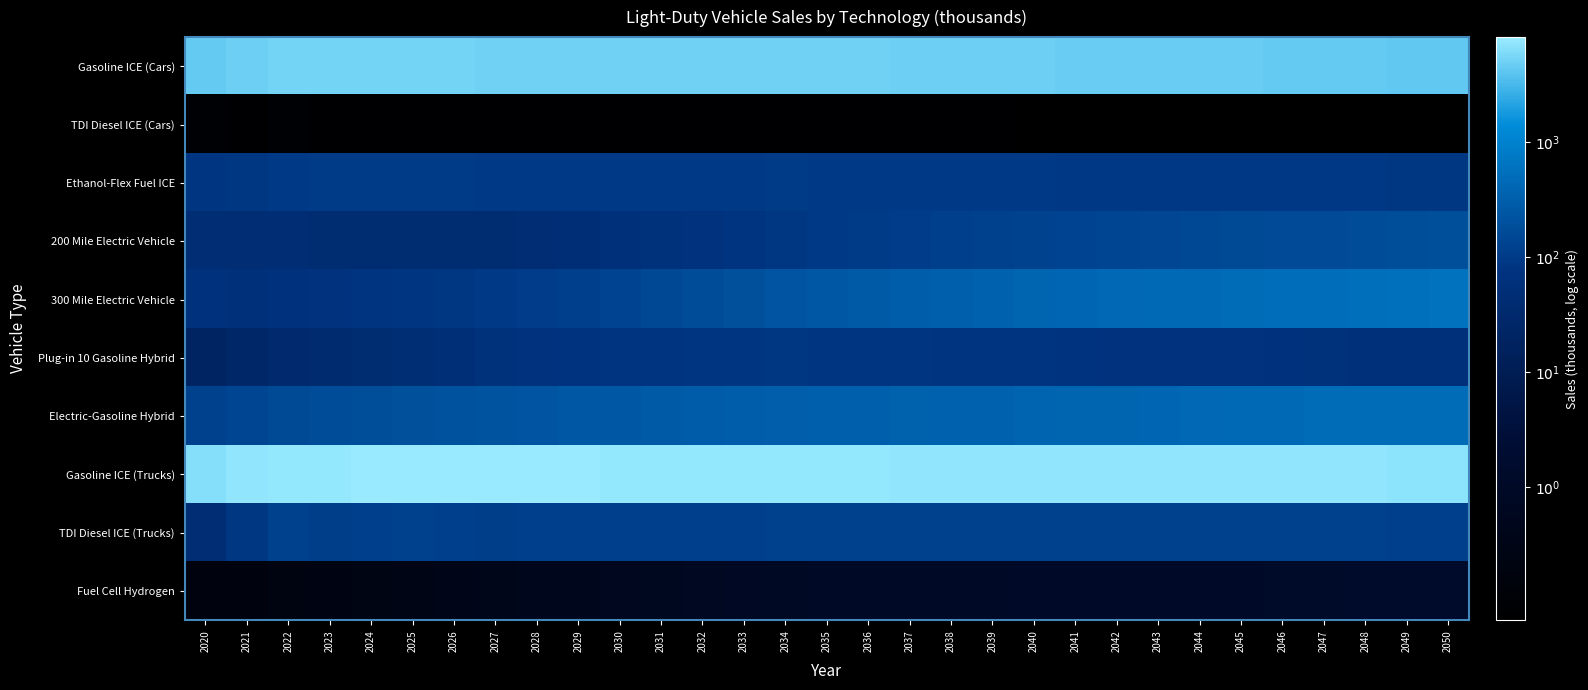

Reading left to right, list all the values displayed in this chart.

Gasoline ICE (Cars): 2020=3.6	2021=3.7	2022=3.7	2023=3.7	2024=3.7	2025=3.7	2026=3.7	2027=3.7	2028=3.7	2029=3.7	2030=3.7	2031=3.7	2032=3.7	2033=3.7	2034=3.7	2035=3.7	2036=3.7	2037=3.7	2038=3.7	2039=3.7	2040=3.7	2041=3.7	2042=3.7	2043=3.7	2044=3.7	2045=3.7	2046=3.7	2047=3.6	2048=3.6	2049=3.6	2050=3.6
TDI Diesel ICE (Cars): 2020=-1.0	2021=-1.0	2022=-1.0	2023=-1.0	2024=-1.1	2025=-1.0	2026=-1.1	2027=-1.1	2028=-1.1	2029=-1.1	2030=-1.1	2031=-1.1	2032=-1.1	2033=-1.1	2034=-1.1	2035=-1.1	2036=-1.1	2037=-1.1	2038=-1.1	2039=-1.1	2040=-1.1	2041=-1.1	2042=-1.1	2043=-1.1	2044=-1.1	2045=-1.1	2046=-1.1	2047=-1.1	2048=-1.1	2049=-1.2	2050=-1.2
Ethanol-Flex Fuel ICE: 2020=1.9	2021=1.9	2022=2.0	2023=2.0	2024=2.0	2025=2.0	2026=2.0	2027=2.0	2028=2.0	2029=2.0	2030=2.0	2031=2.0	2032=2.0	2033=2.0	2034=2.0	2035=2.0	2036=2.0	2037=2.0	2038=2.0	2039=2.0	2040=2.0	2041=2.0	2042=2.0	2043=2.0	2044=2.0	2045=2.0	2046=2.0	2047=2.0	2048=2.0	2049=1.9	2050=1.9
200 Mile Electric Vehicle: 2020=1.7	2021=1.6	2022=1.7	2023=1.6	2024=1.6	2025=1.6	2026=1.6	2027=1.6	2028=1.7	2029=1.7	2030=1.8	2031=1.8	2032=1.9	2033=1.9	2034=1.9	2035=2.0	2036=2.0	2037=2.0	2038=2.1	2039=2.1	2040=2.1	2041=2.1	2042=2.1	2043=2.2	2044=2.2	2045=2.2	2046=2.2	2047=2.2	2048=2.2	2049=2.3	2050=2.3
300 Mile Electric Vehicle: 2020=1.8	2021=1.8	2022=1.8	2023=1.9	2024=1.9	2025=1.9	2026=1.9	2027=2.0	2028=2.0	2029=2.1	2030=2.1	2031=2.2	2032=2.2	2033=2.3	2034=2.4	2035=2.4	2036=2.4	2037=2.5	2038=2.5	2039=2.6	2040=2.6	2041=2.6	2042=2.6	2043=2.6	2044=2.7	2045=2.7	2046=2.7	2047=2.7	2048=2.7	2049=2.8	2050=2.8
Plug-in 10 Gasoline Hybrid: 2020=1.3	2021=1.4	2022=1.5	2023=1.6	2024=1.6	2025=1.7	2026=1.7	2027=1.8	2028=1.9	2029=1.9	2030=1.9	2031=1.9	2032=1.9	2033=1.9	2034=1.9	2035=1.9	2036=1.9	2037=1.9	2038=1.9	2039=1.9	2040=1.9	2041=1.9	2042=1.9	2043=1.9	2044=1.8	2045=1.8	2046=1.8	2047=1.8	2048=1.8	2049=1.8	2050=1.8
Electric-Gasoline Hybrid: 2020=2.1	2021=2.1	2022=2.2	2023=2.2	2024=2.3	2025=2.3	2026=2.3	2027=2.3	2028=2.4	2029=2.4	2030=2.4	2031=2.4	2032=2.5	2033=2.5	2034=2.5	2035=2.5	2036=2.5	2037=2.5	2038=2.6	2039=2.6	2040=2.6	2041=2.6	2042=2.6	2043=2.6	2044=2.6	2045=2.6	2046=2.7	2047=2.7	2048=2.7	2049=2.7	2050=2.7
Gasoline ICE (Trucks): 2020=3.8	2021=3.9	2022=3.9	2023=3.9	2024=3.9	2025=3.9	2026=3.9	2027=3.9	2028=3.9	2029=3.9	2030=3.9	2031=3.9	2032=3.9	2033=3.9	2034=3.9	2035=3.9	2036=3.9	2037=3.9	2038=3.9	2039=3.9	2040=3.9	2041=3.9	2042=3.9	2043=3.9	2044=3.9	2045=3.9	2046=3.9	2047=3.9	2048=3.9	2049=3.9	2050=3.8
TDI Diesel ICE (Trucks): 2020=1.7	2021=1.9	2022=2.1	2023=2.0	2024=2.1	2025=2.1	2026=2.1	2027=2.0	2028=2.1	2029=2.1	2030=2.1	2031=2.1	2032=2.1	2033=2.1	2034=2.1	2035=2.1	2036=2.1	2037=2.1	2038=2.1	2039=2.1	2040=2.1	2041=2.1	2042=2.1	2043=2.1	2044=2.1	2045=2.1	2046=2.1	2047=2.1	2048=2.1	2049=2.1	2050=2.1
Fuel Cell Hydrogen: 2020=-0.7	2021=-0.7	2022=-0.7	2023=-0.6	2024=-0.5	2025=-0.5	2026=-0.4	2027=-0.4	2028=-0.3	2029=-0.3	2030=-0.2	2031=-0.2	2032=-0.1	2033=-0.1	2034=-0.1	2035=-0.0	2036=-0.0	2037=-0.0	2038=-0.0	2039=0.0	2040=0.0	2041=0.0	2042=0.0	2043=0.0	2044=0.1	2045=0.1	2046=0.1	2047=0.1	2048=0.1	2049=0.1	2050=0.1